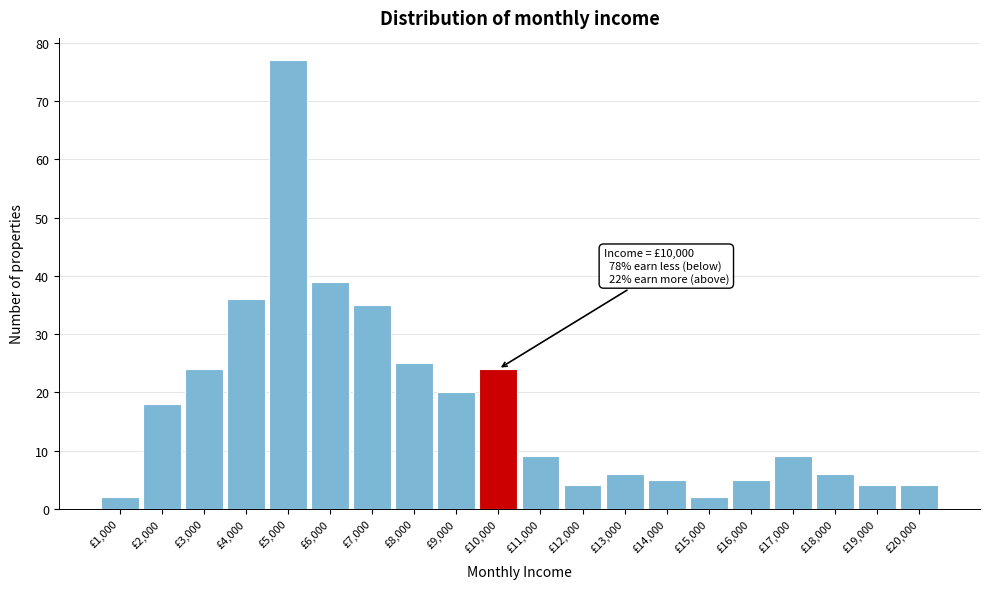

Reading left to right, what are all the values shown in this chart?

2	18	24	36	77	39	35	25	20	24	9	4	6	5	2	5	9	6	4	4